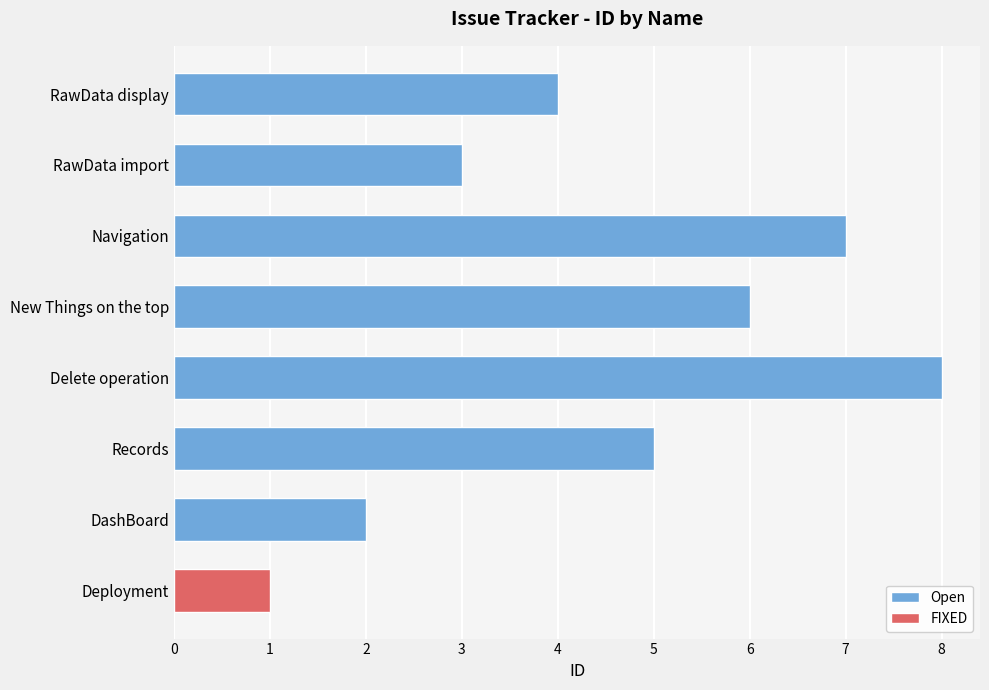

List the labels in order of Open value, largest first.

Delete operation, Navigation, New Things on the top, Records, RawData display, RawData import, DashBoard